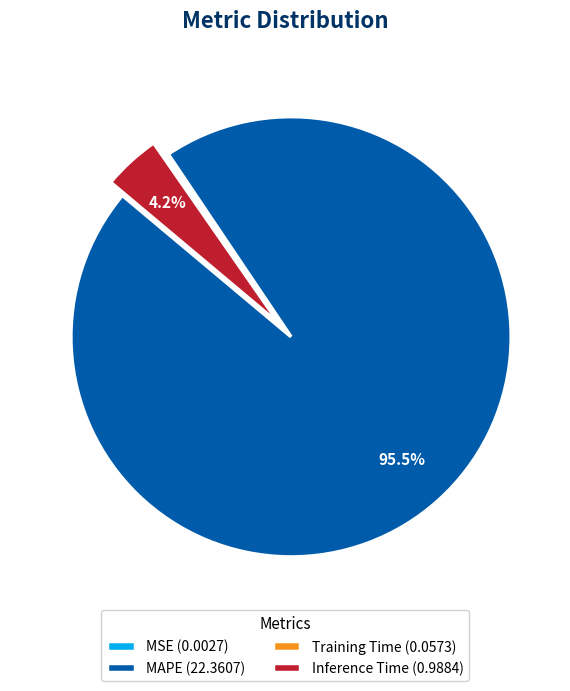

How much of the chart is everything except Inference Time (0.9884)?

95.8%